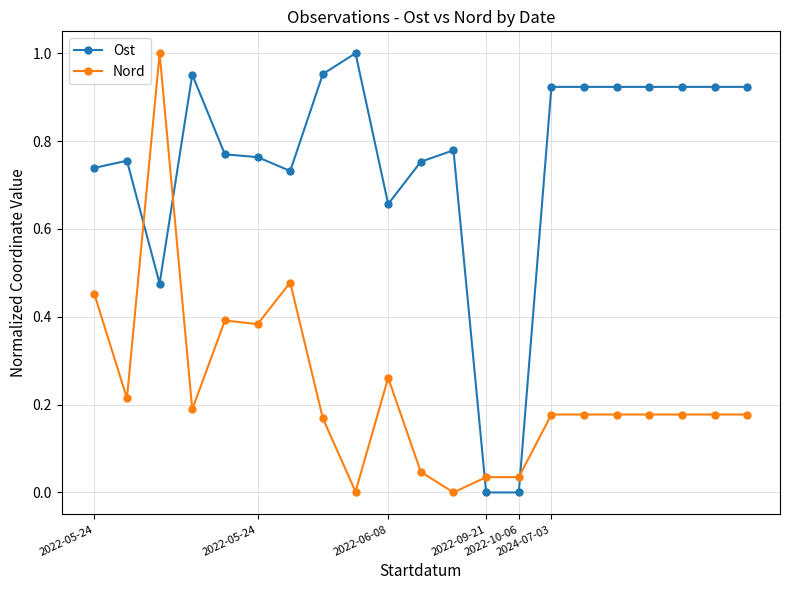

What is the sum of all Nord values?

4.9